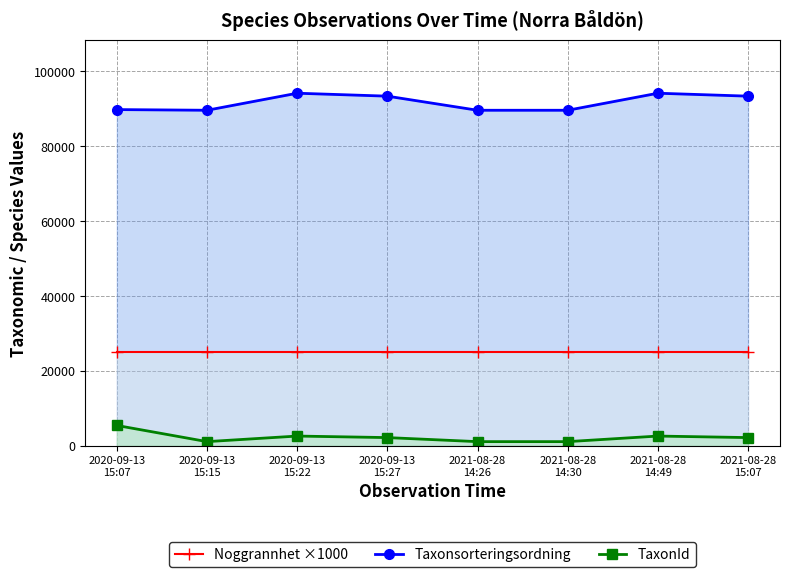

List the series in order of their peak value, highest first.

Taxonsorteringsordning, Noggrannhet ×1000, TaxonId